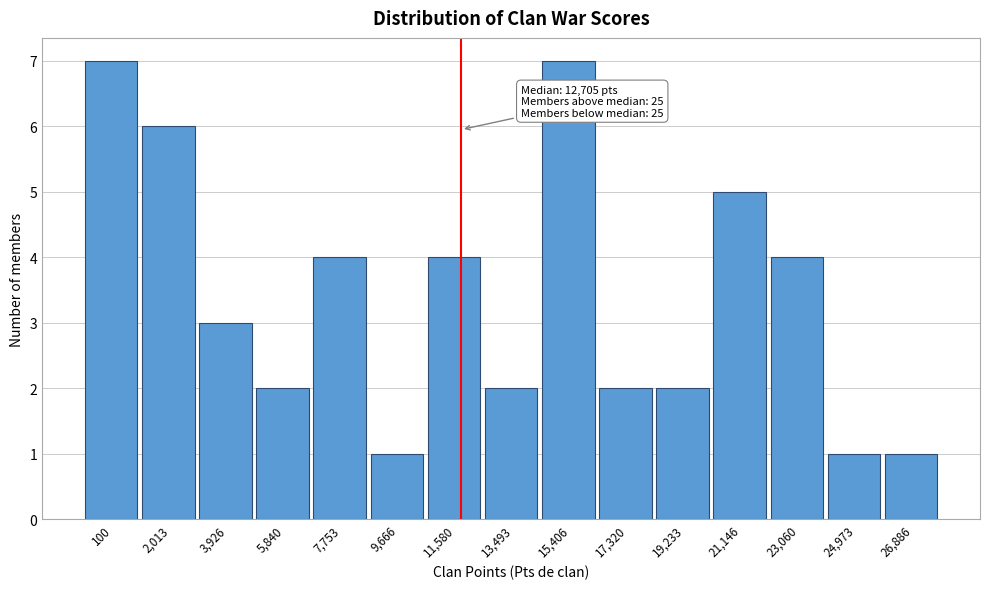

Reading right to left, list all the values displayed in this chart.

1	1	4	5	2	2	7	2	4	1	4	2	3	6	7